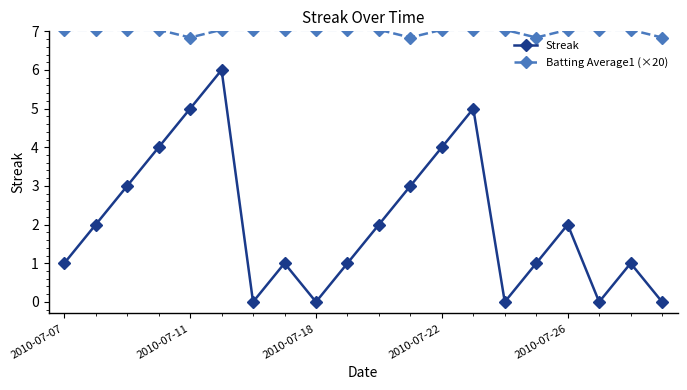

What are all the series names shown in the legend?

Streak, Batting Average1 (×20)